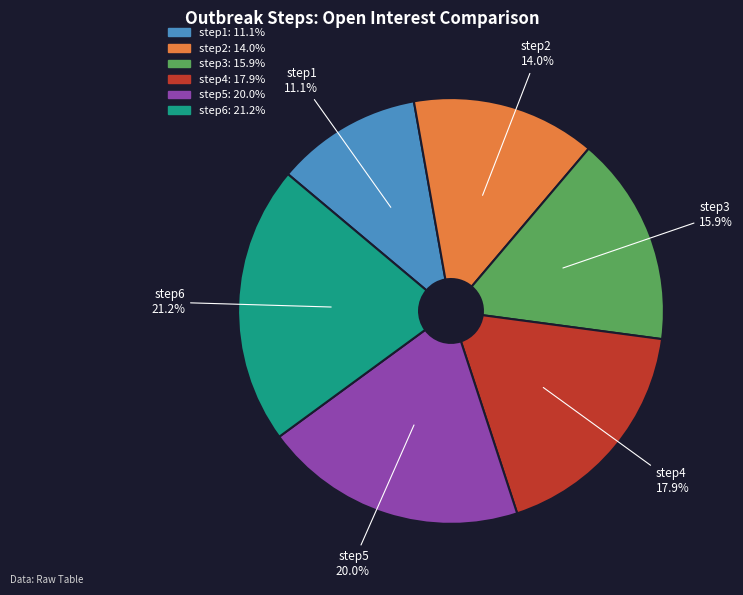

Combined, what portion of the pie is step1 and step2?

25.1%